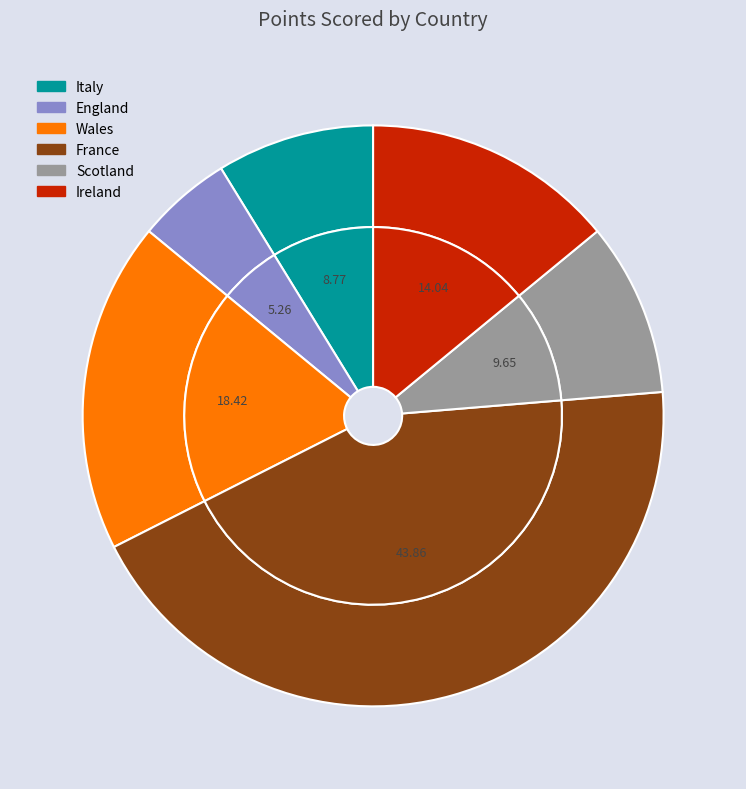

To the nearest percent, what percentage of the pie is Ireland?

14%